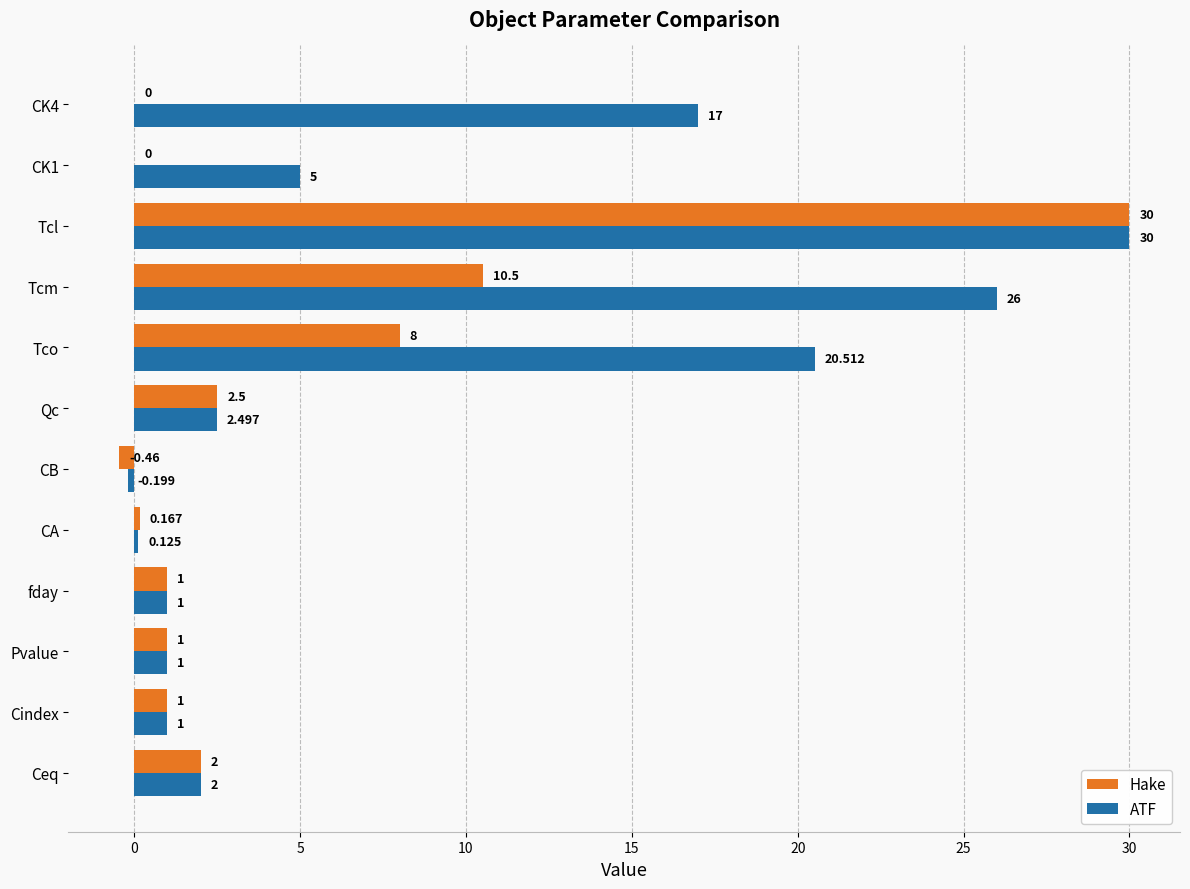

Which series has the widest spread of values?

Hake